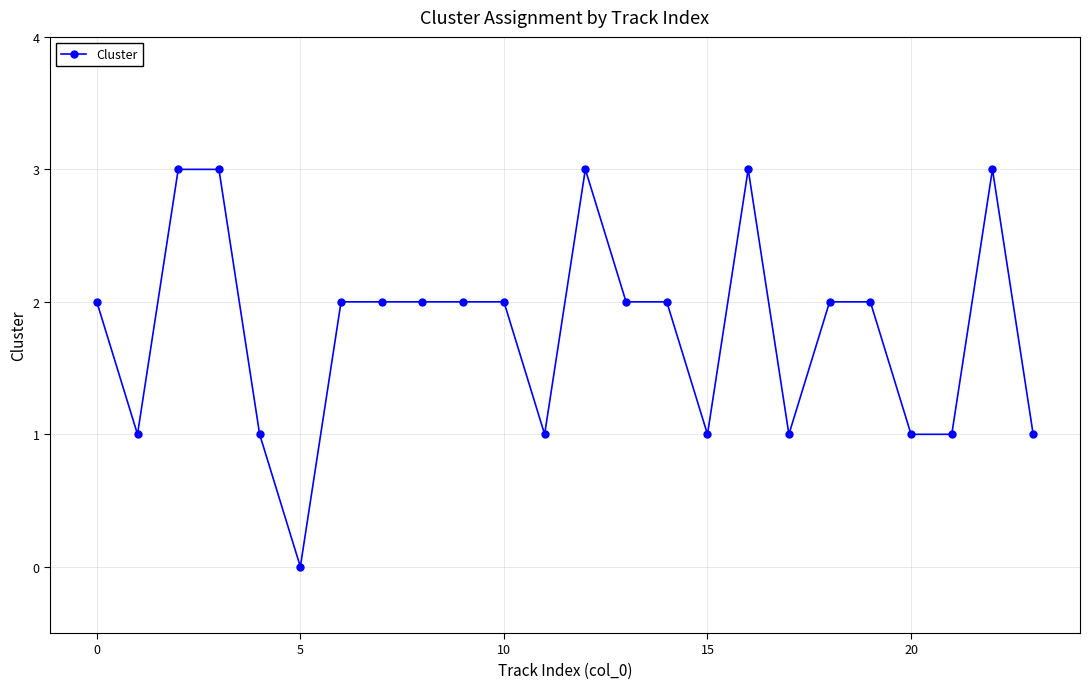

Is this an area chart (filled region under the line)?

No